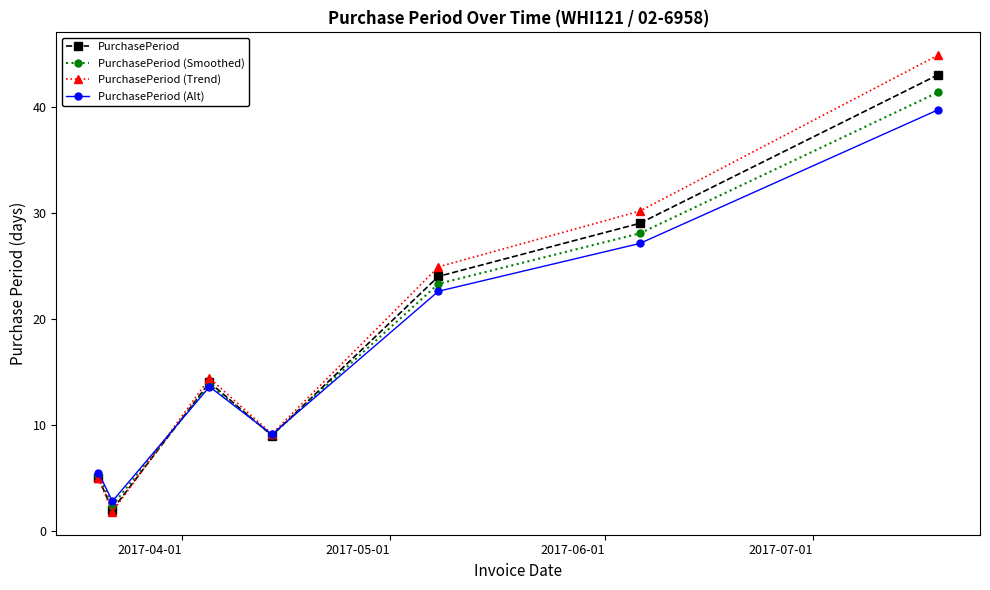

At how many categories does at least one series exceed 11?

4